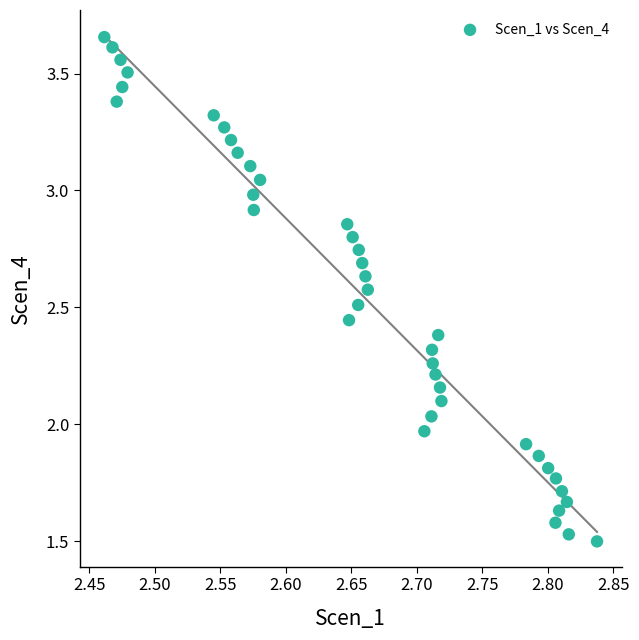

What is the range of X values (max minus min)?

0.4